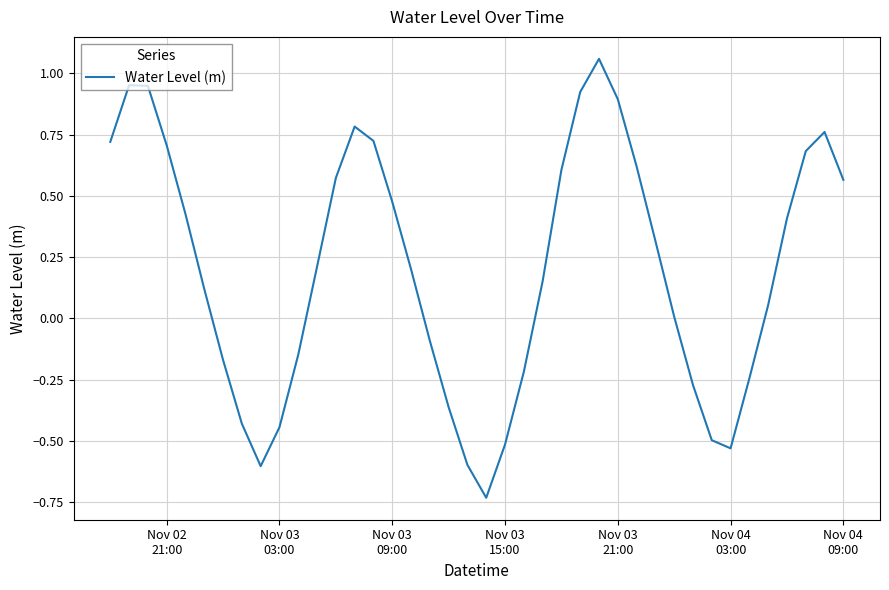

What is the difference between the maximum and minimum values?

1.8